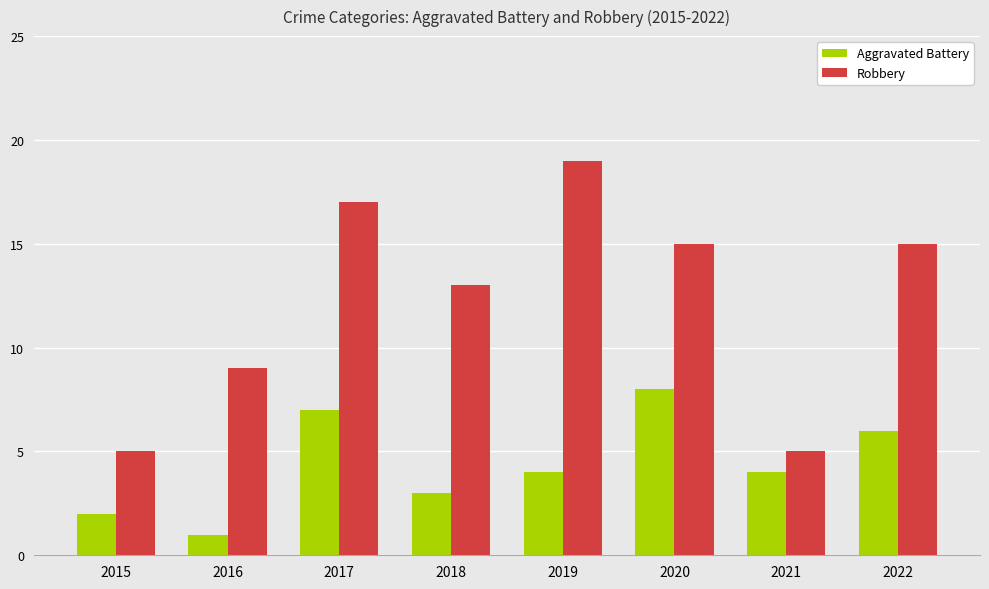

Which series has the largest range (max minus min)?

Robbery